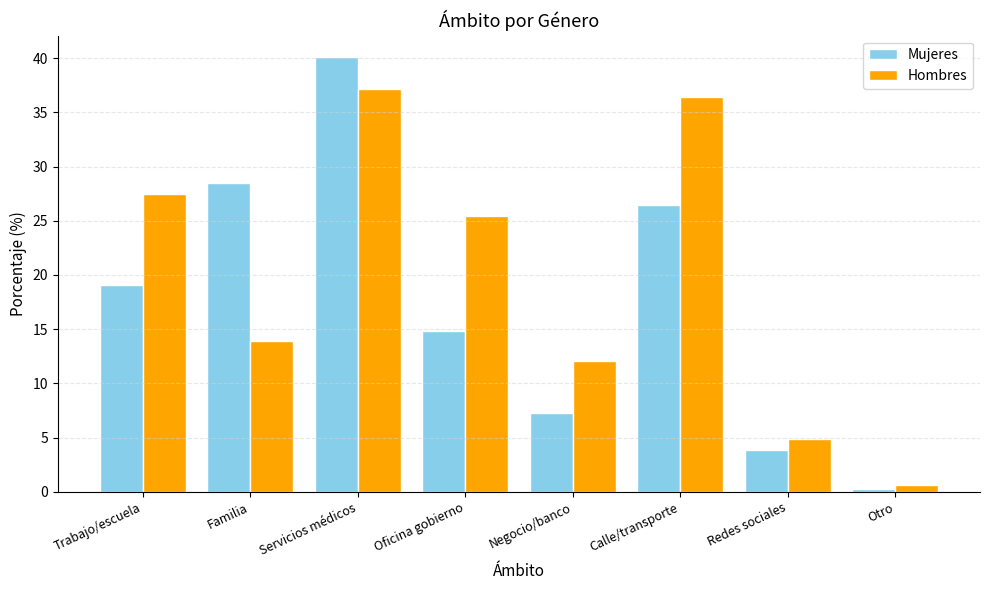

Reading left to right, what are all the values shown in this chart?

Mujeres: Trabajo/escuela=19.1	Familia=28.5	Servicios médicos=40.1	Oficina gobierno=14.8	Negocio/banco=7.3	Calle/transporte=26.5	Redes sociales=3.9	Otro=0.3
Hombres: Trabajo/escuela=27.4	Familia=14.0	Servicios médicos=37.1	Oficina gobierno=25.5	Negocio/banco=12.0	Calle/transporte=36.4	Redes sociales=4.9	Otro=0.6